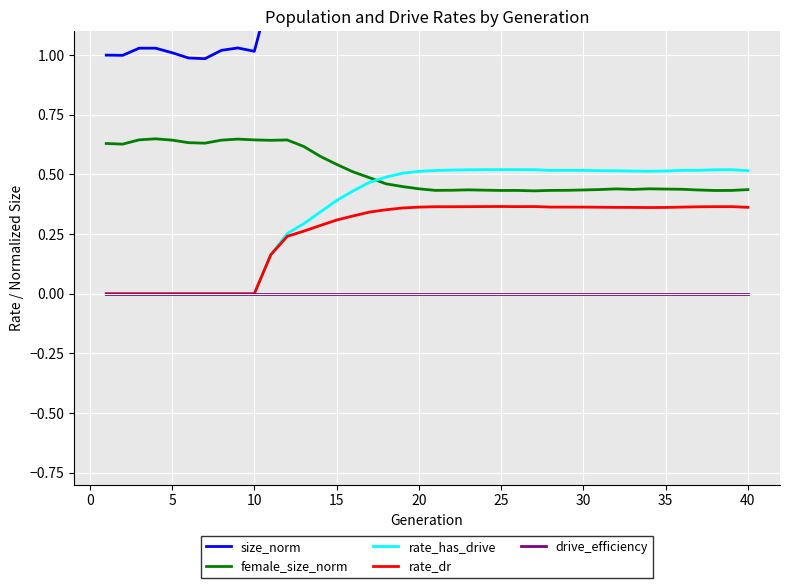

True or false: size_norm and drive_efficiency cross at least once.

False